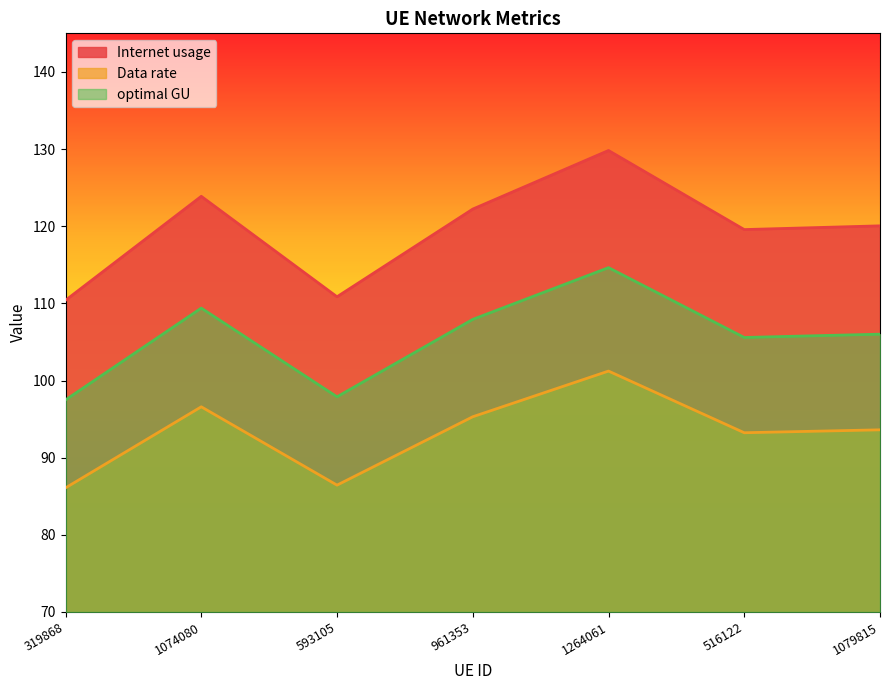

Between 1074080 and 1079815, which series saw the biggest shift?

Internet usage